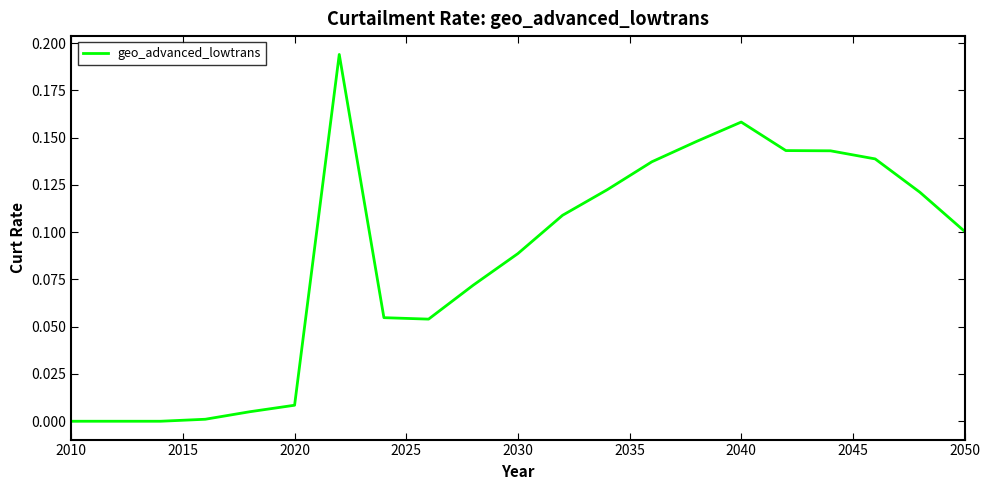

At which category does the chart reach its minimum across all series?

2010